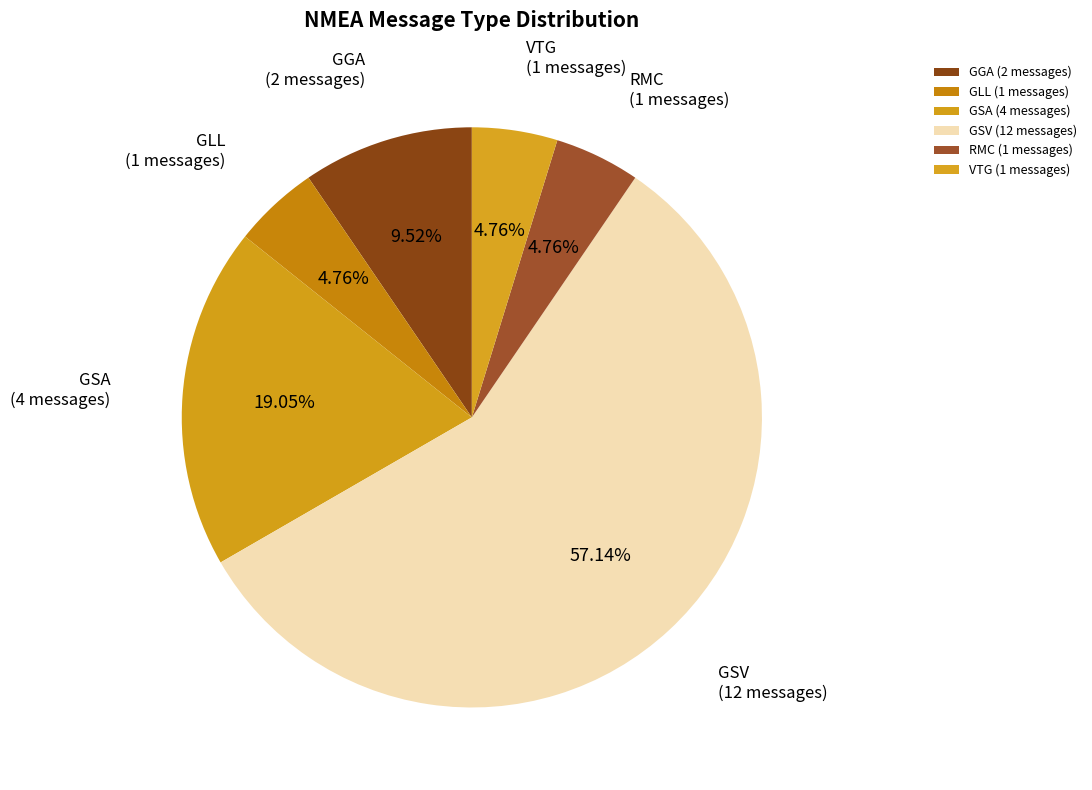

How many segments does this pie chart have?

6